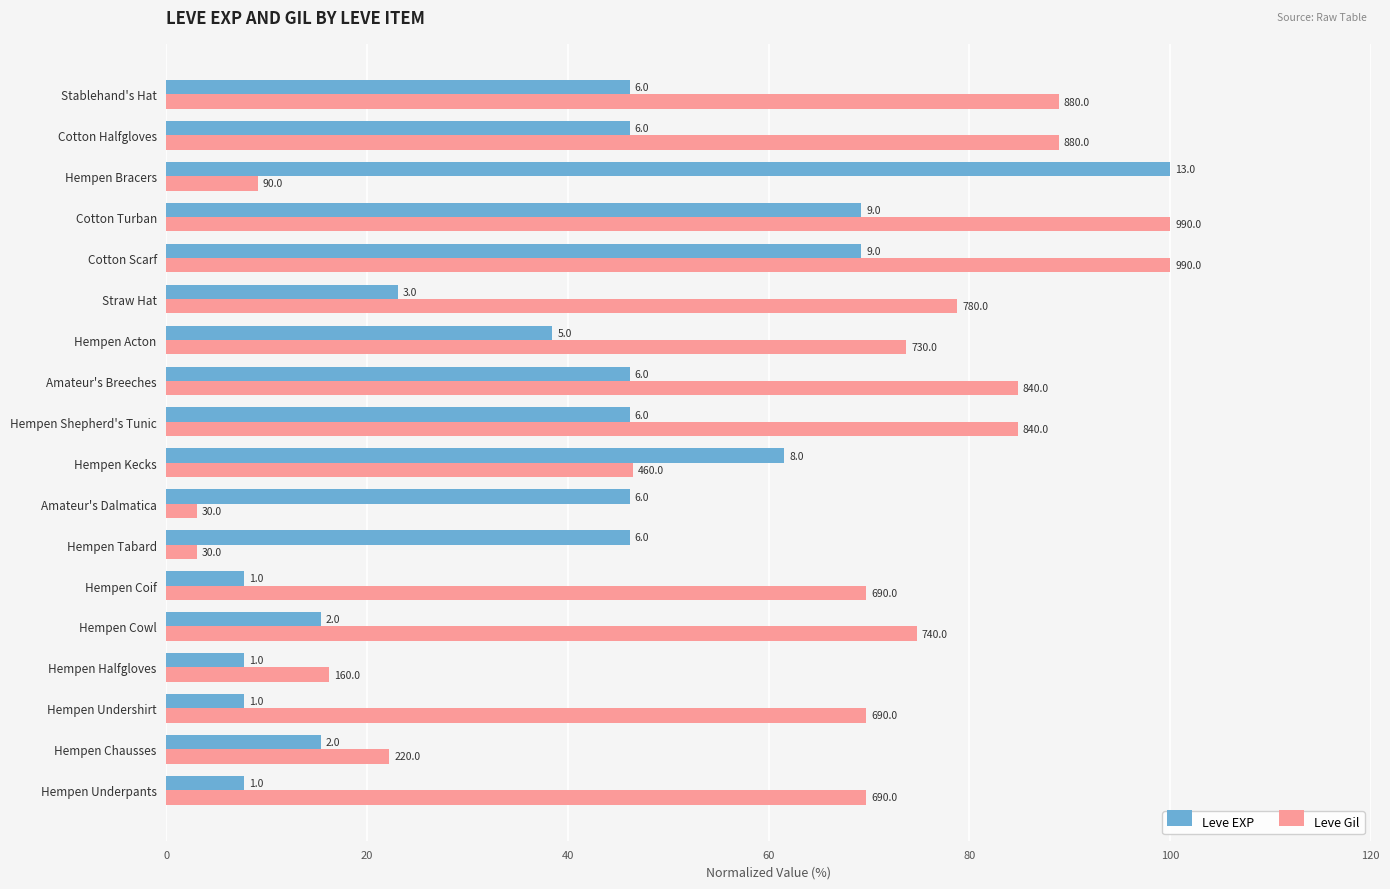

What is the maximum value shown in the chart?

100.0